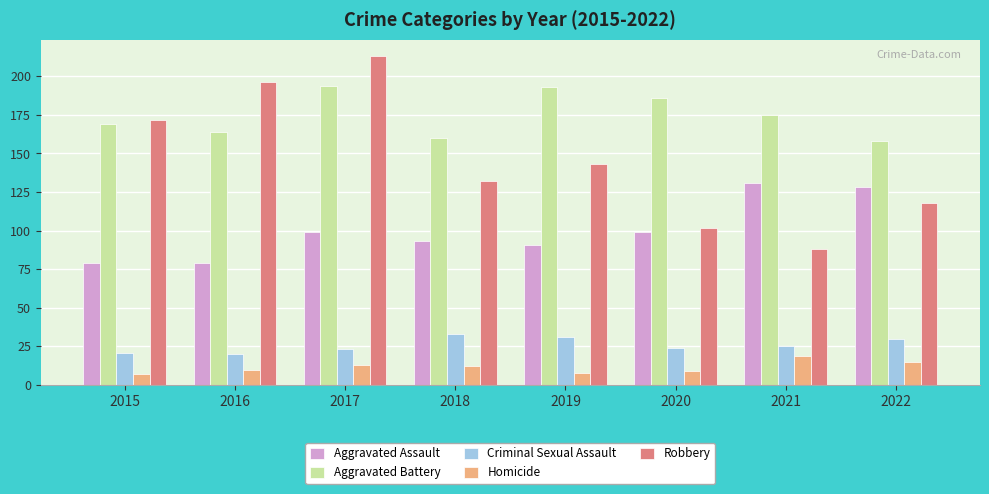

What is the difference between the maximum and minimum values in the Aggravated Assault series?

52